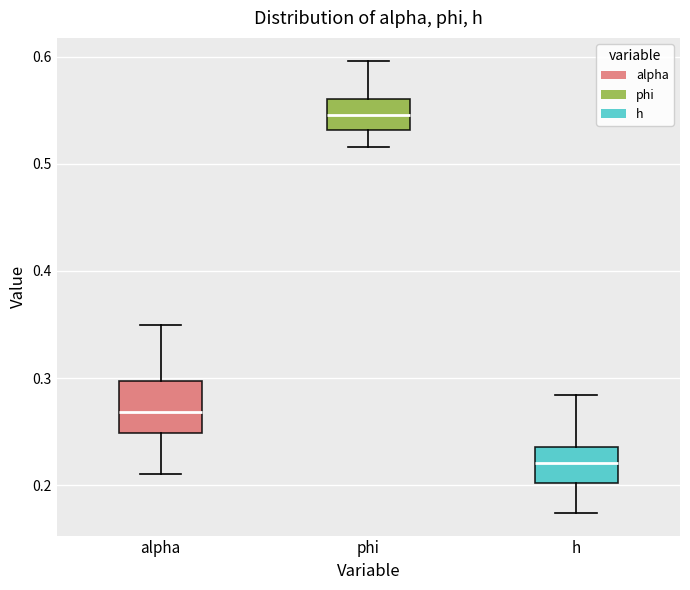

Comparing the boxes themselves (not the whiskers), which one is the tallest?

alpha